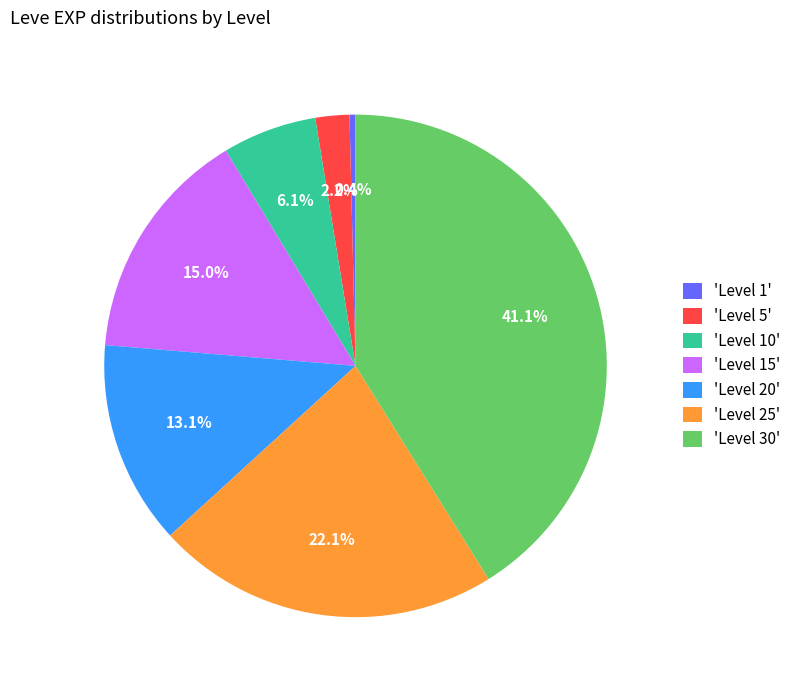

Rank the categories by value from lowest to highest.

'Level 1', 'Level 5', 'Level 10', 'Level 20', 'Level 15', 'Level 25', 'Level 30'